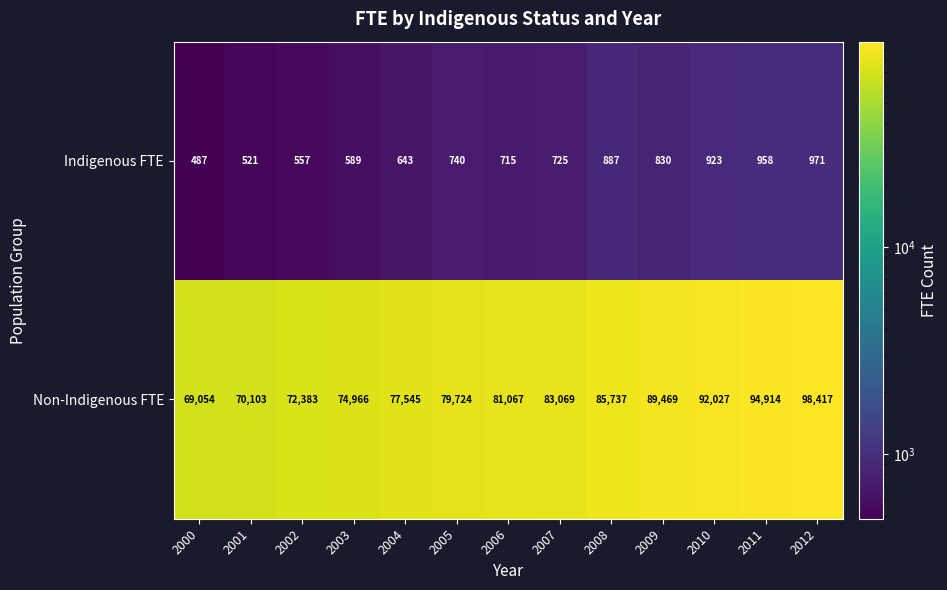

Which series has the largest range (max minus min)?

Non-Indigenous FTE